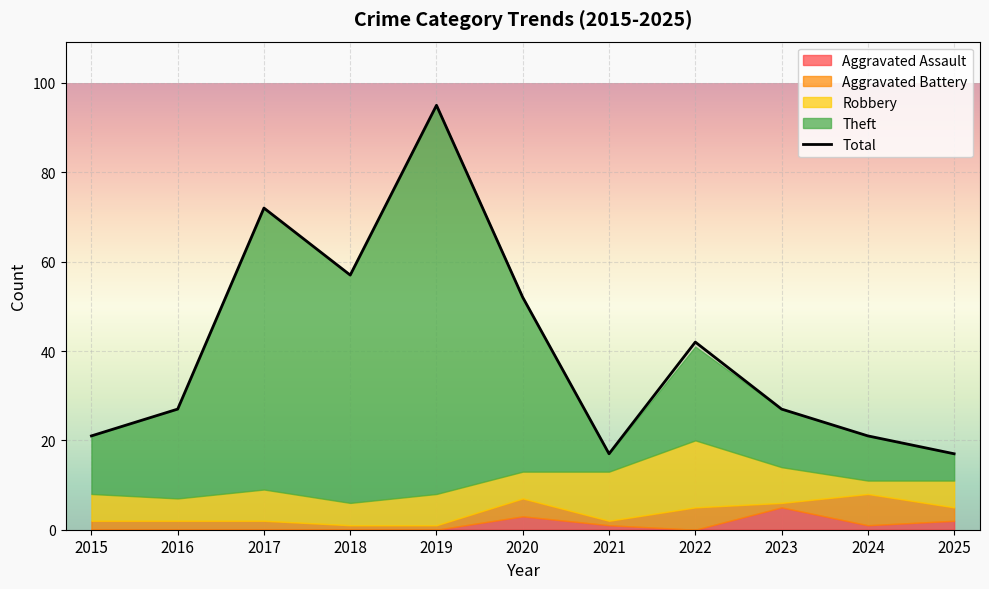

What is the average value of the Theft series?

30